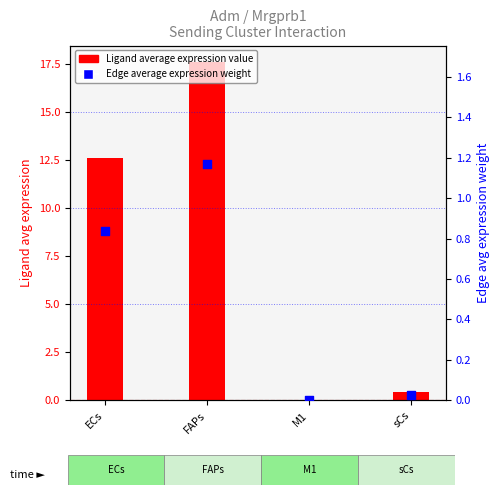

Which series contains the lowest Y value?

Edge average expression weight